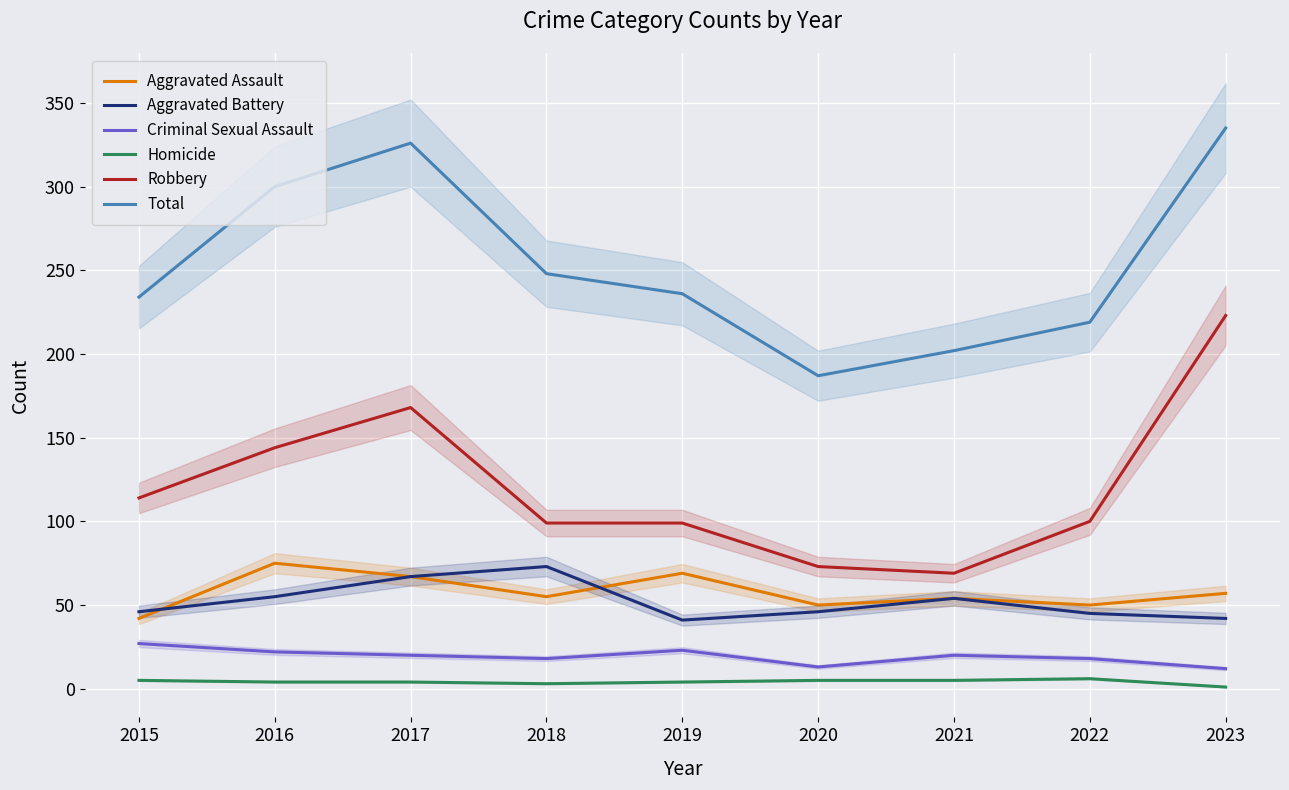

What is the value of the Robbery point at the 9th from the left?

223